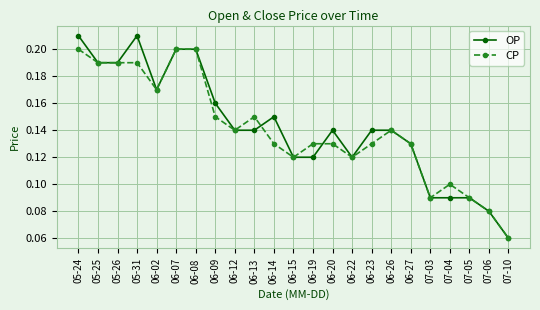

Which series has the widest spread of values?

OP